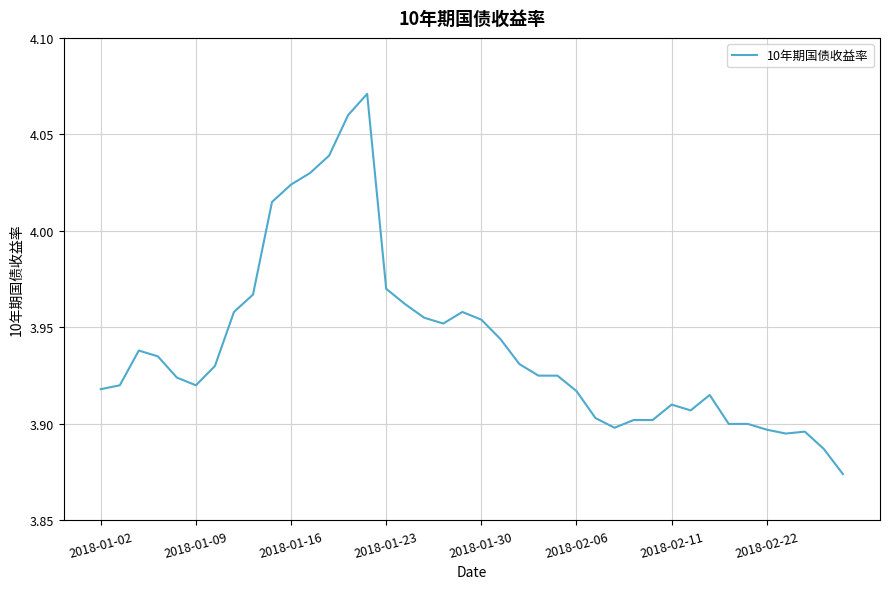

Count the number of categories in the chart.

40